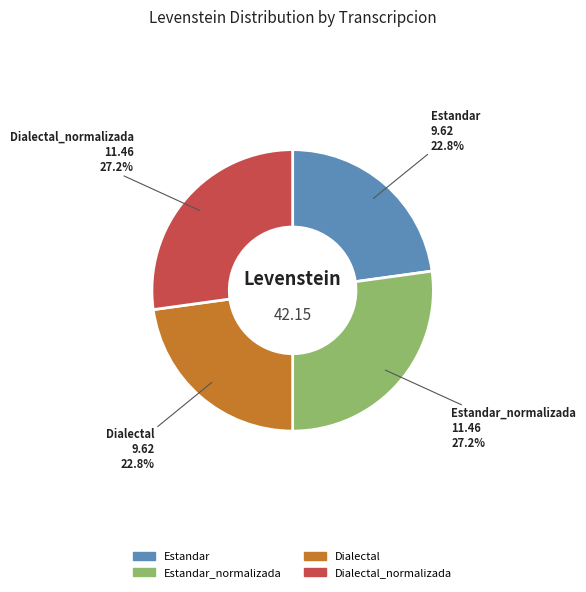

Is there a majority slice in this chart?

No